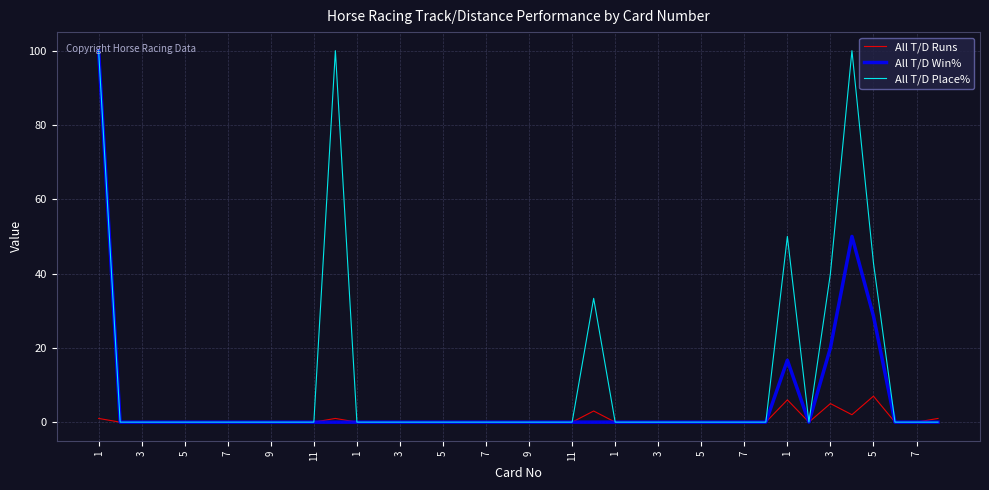

Does the chart have visible grid lines?

Yes